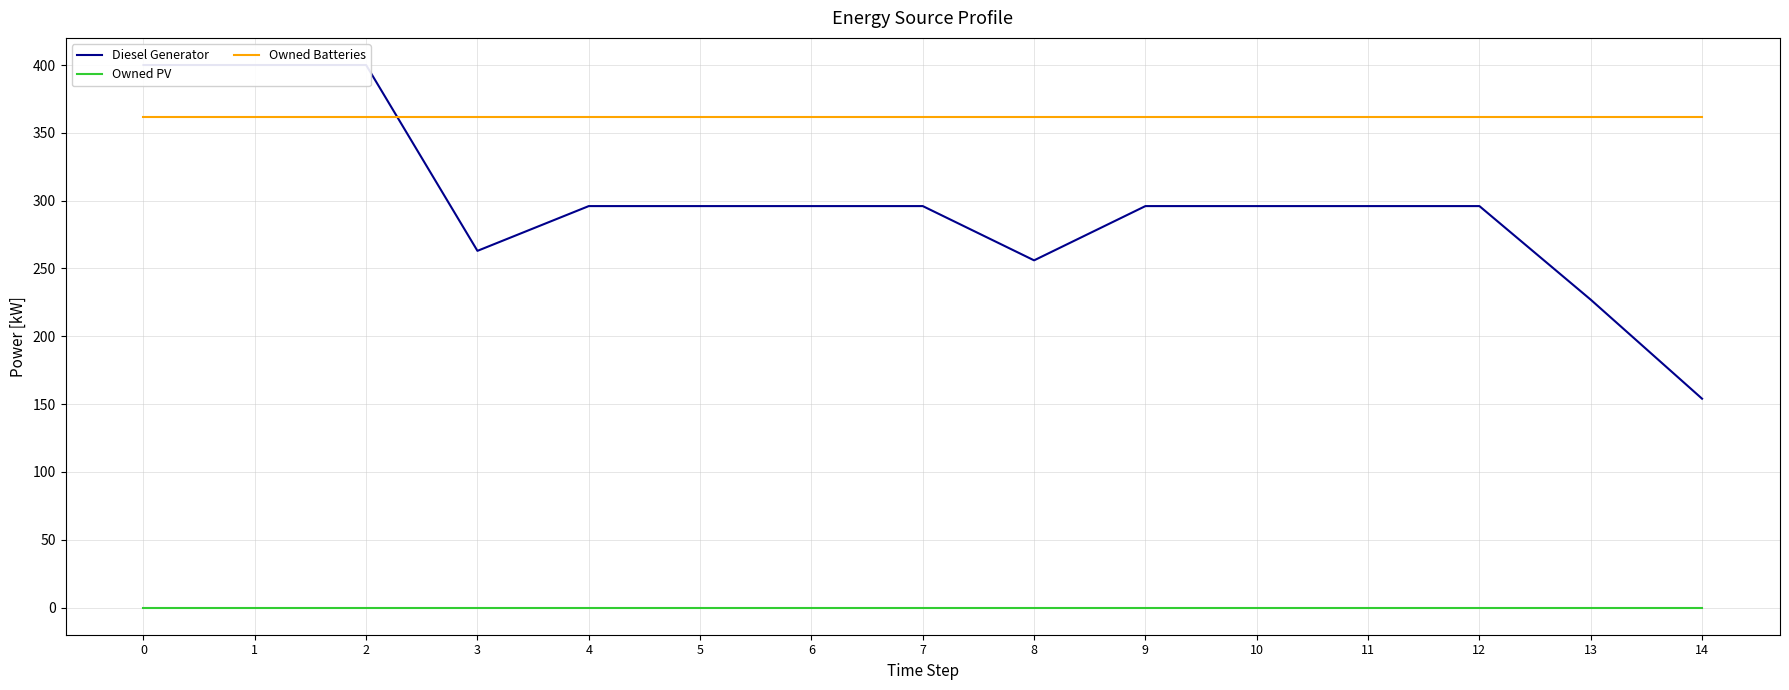

Rank the series by their maximum value, from highest to lowest.

Diesel Generator, Owned Batteries, Owned PV